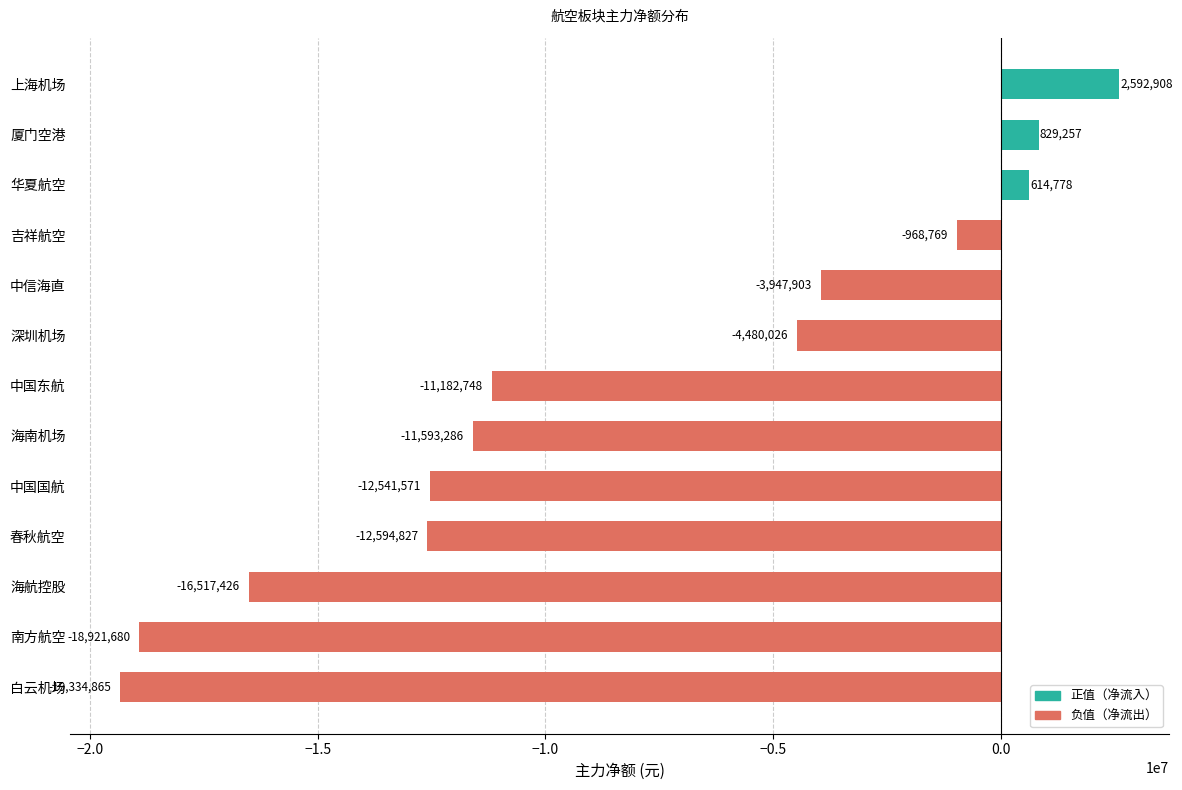

Rank the categories by value from lowest to highest.

白云机场, 南方航空, 海航控股, 春秋航空, 中国国航, 海南机场, 中国东航, 深圳机场, 中信海直, 吉祥航空, 华夏航空, 厦门空港, 上海机场